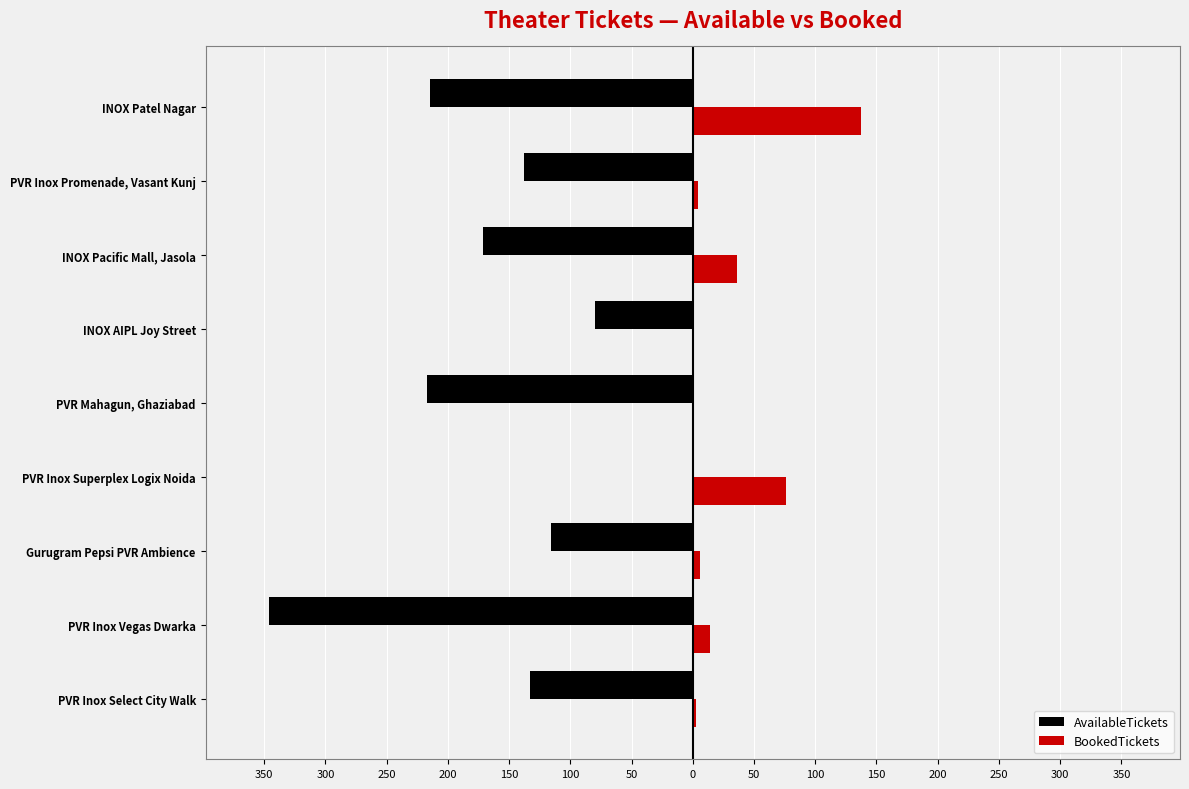

What are all the series names shown in the legend?

AvailableTickets, BookedTickets